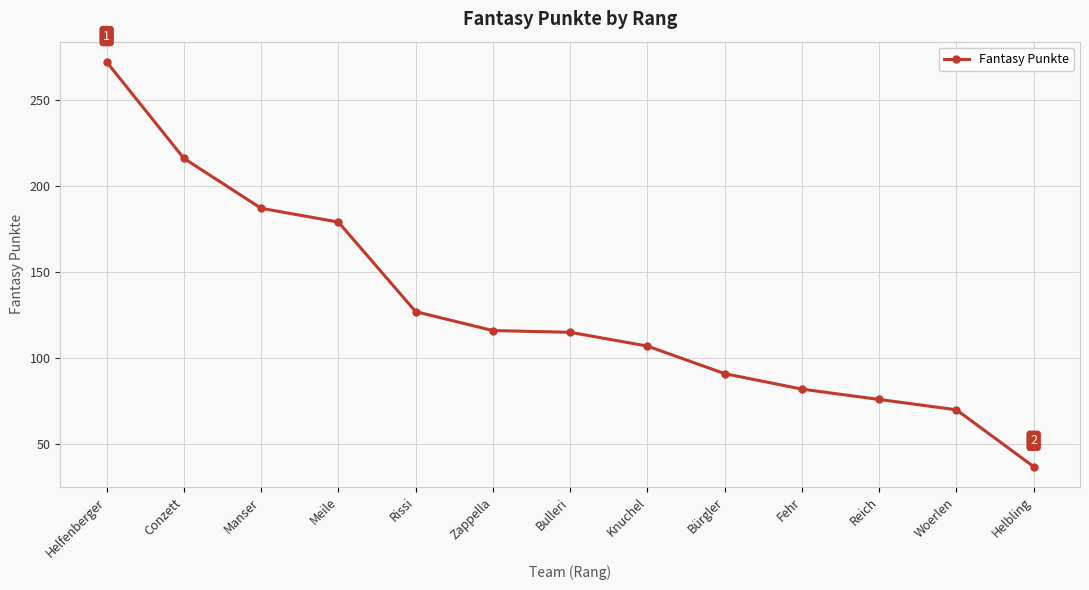

Approximately how many times larger is the value at Bulleri compared to Woerlen?

1.6